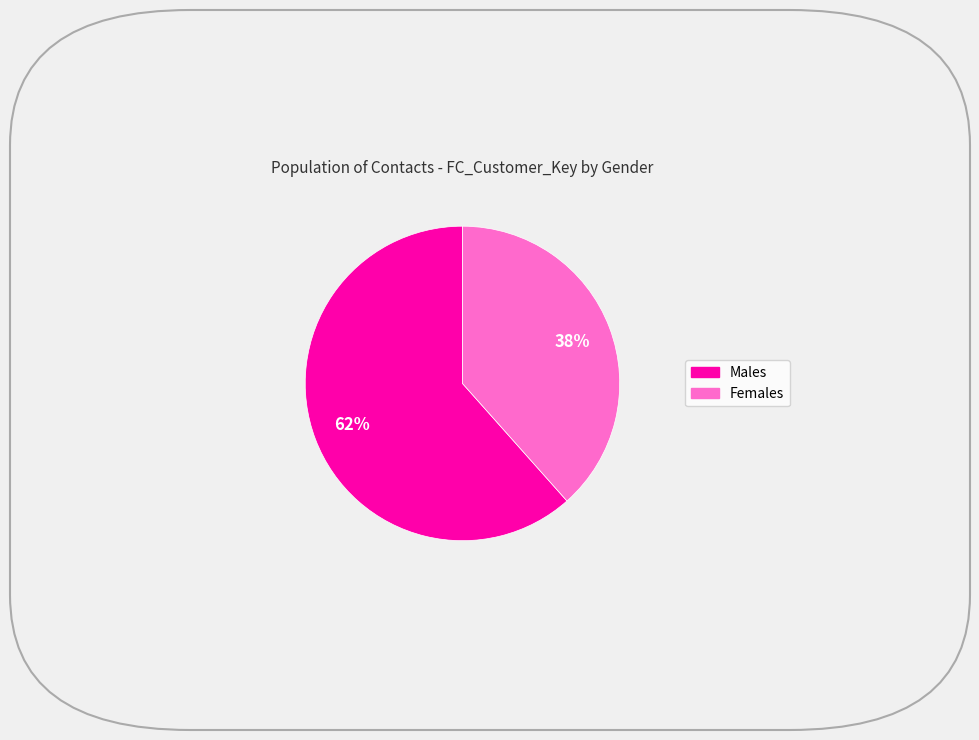

Is there a majority slice in this chart?

Yes